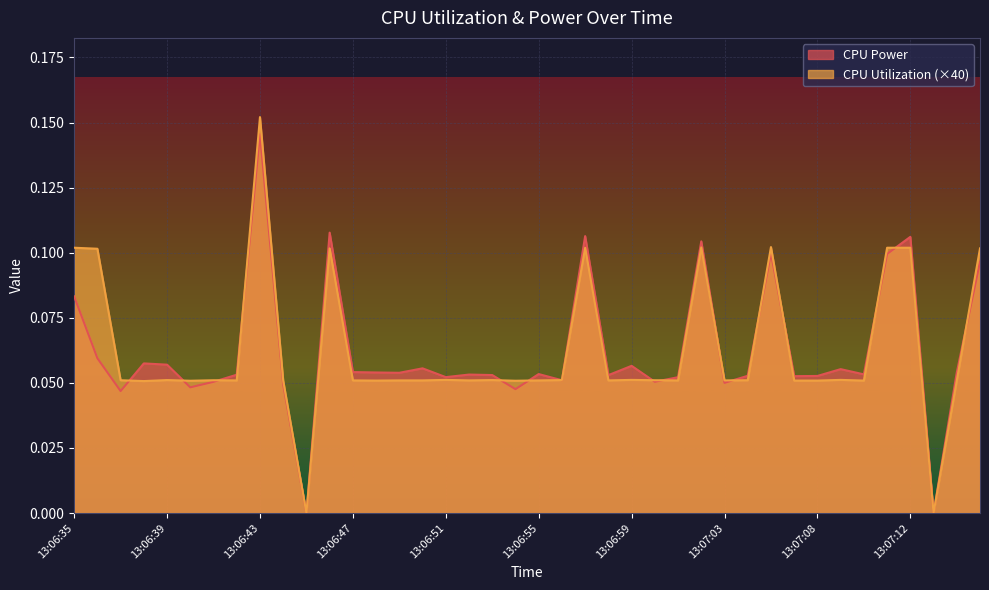

Rank the series at 13:06:46 from highest to lowest value.

CPU Power, CPU Utilization